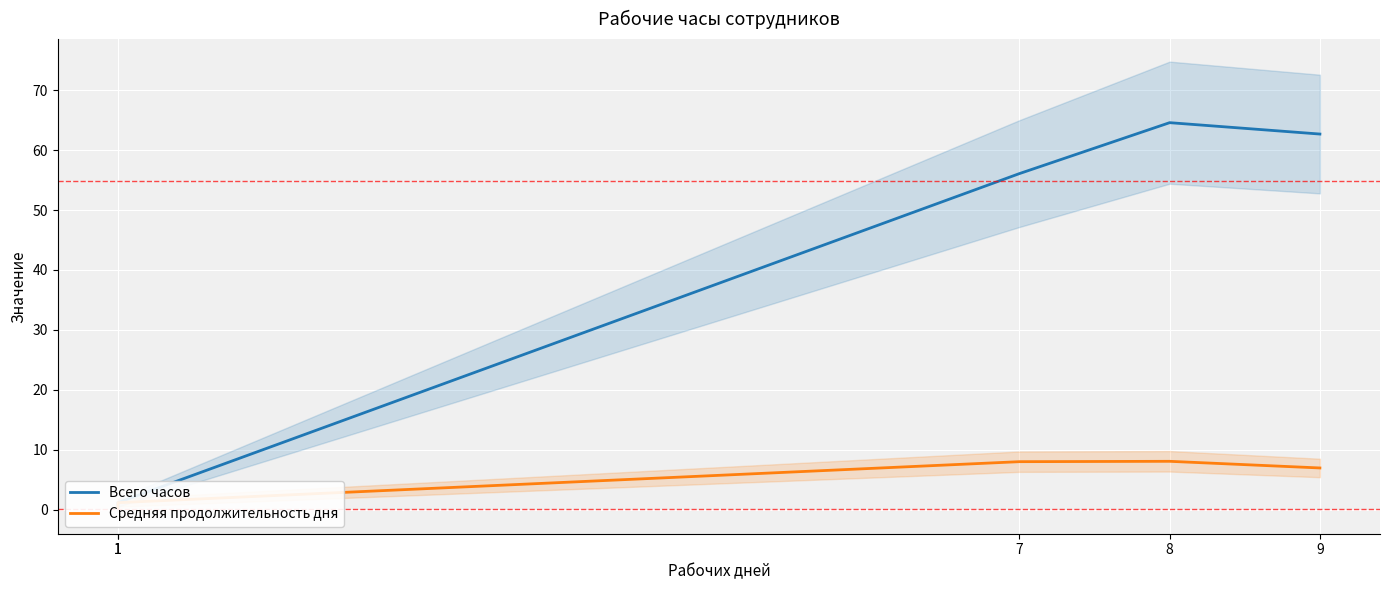

What is the greatest value displayed?

64.6